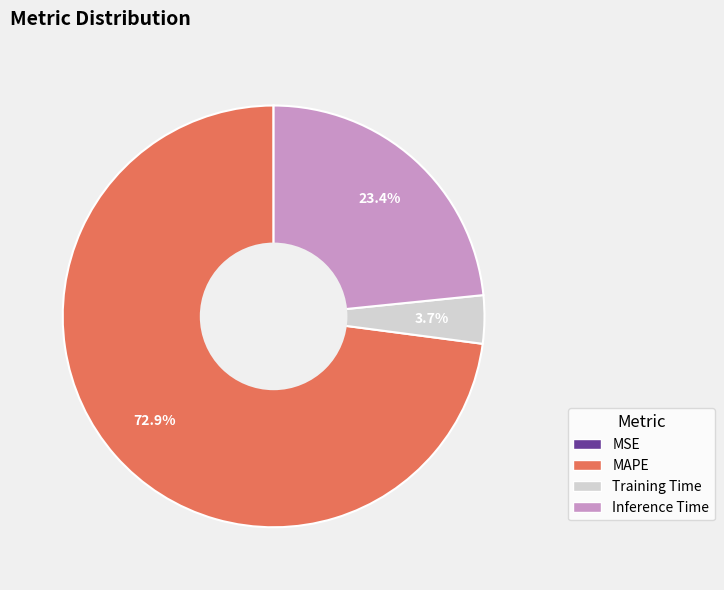

Which category accounts for the majority?

MAPE